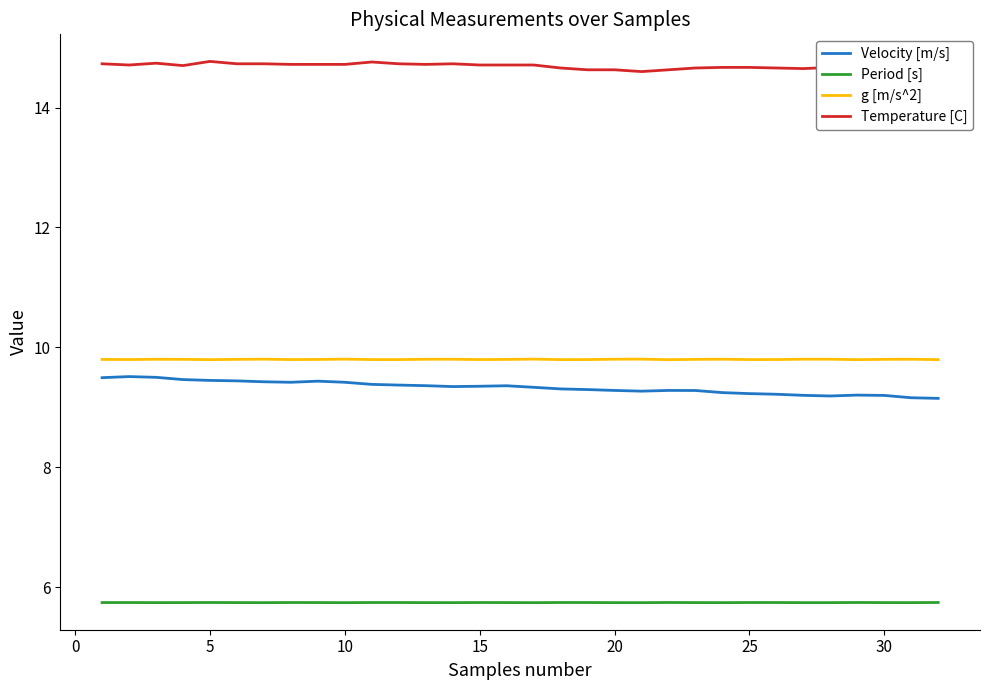

True or false: g [m/s^2] and Velocity [m/s] intersect in this chart.

False